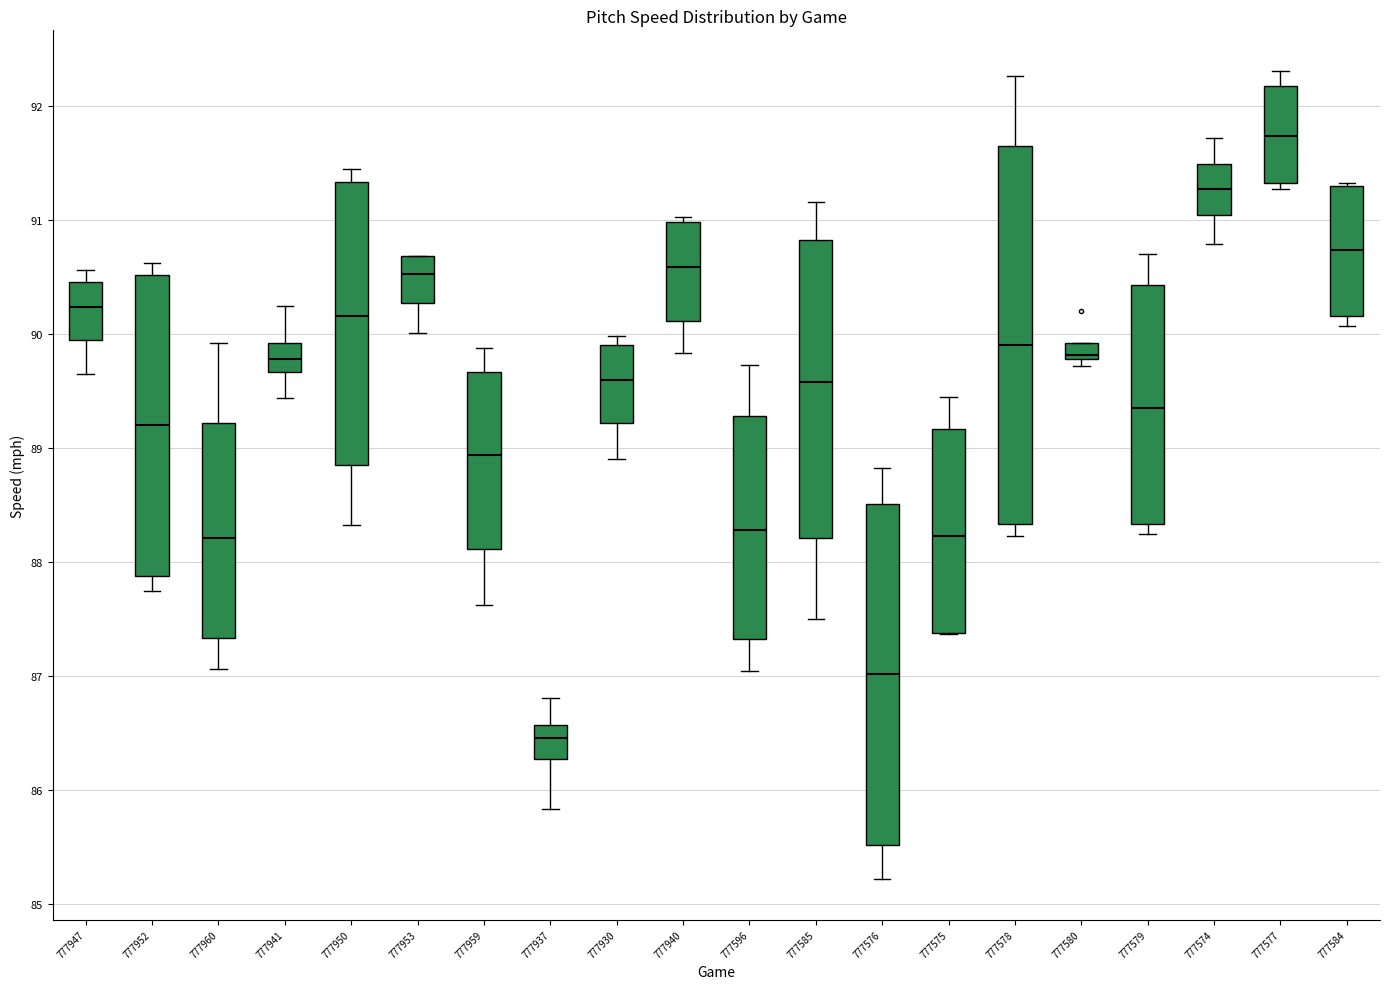

Comparing the boxes themselves (not the whiskers), which one is the tallest?

777578